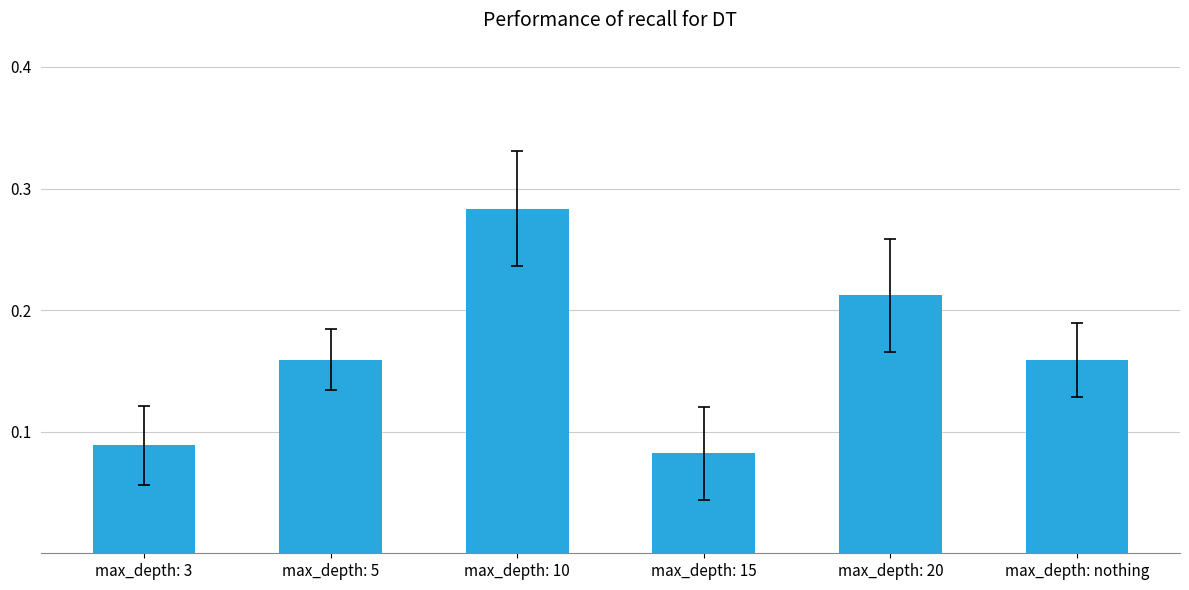

What is the sum of all values?

1.0